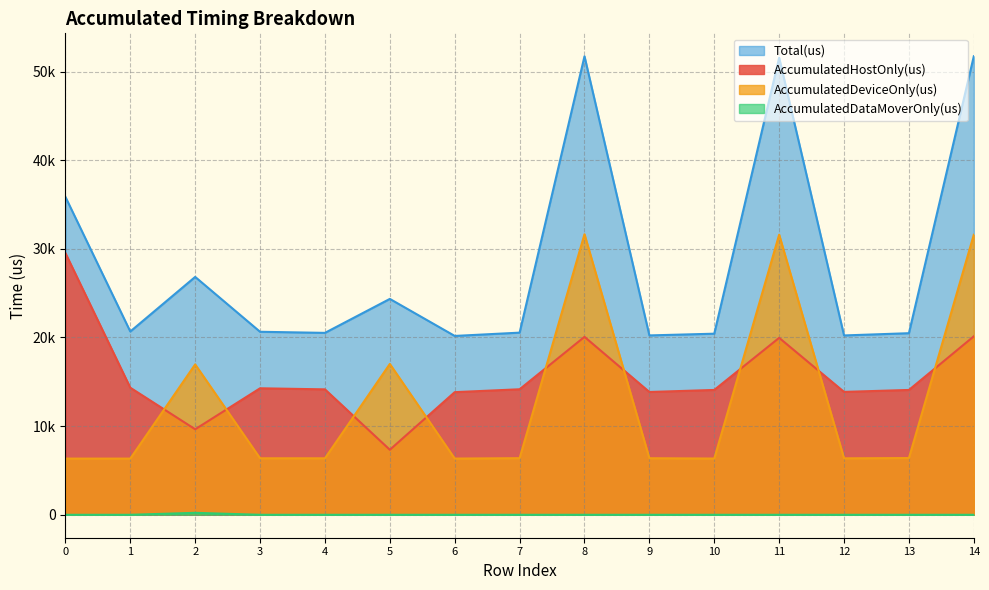

Rank the series by their maximum value, from highest to lowest.

Total(us), AccumulatedDeviceOnly(us), AccumulatedHostOnly(us), AccumulatedDataMoverOnly(us)